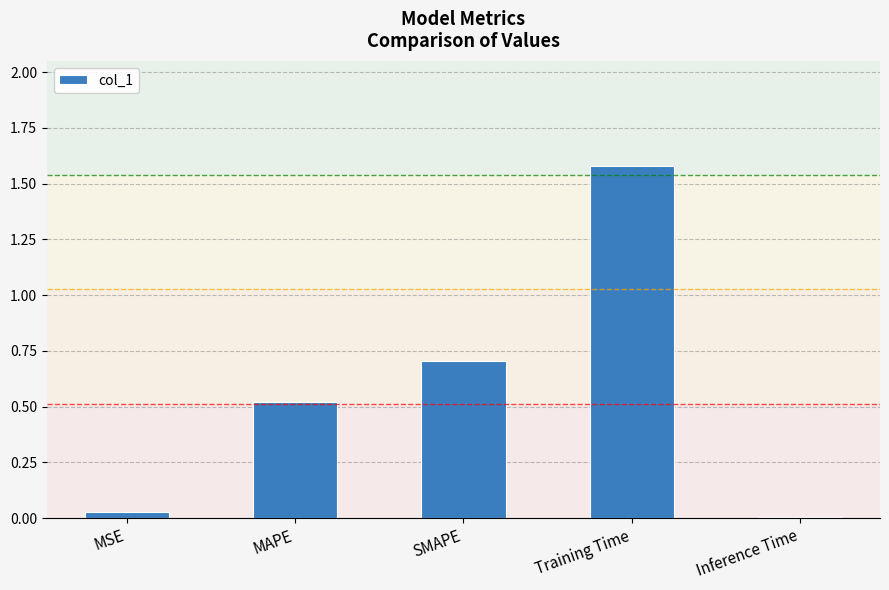

The value at SMAPE is 0.7. True or false?

True